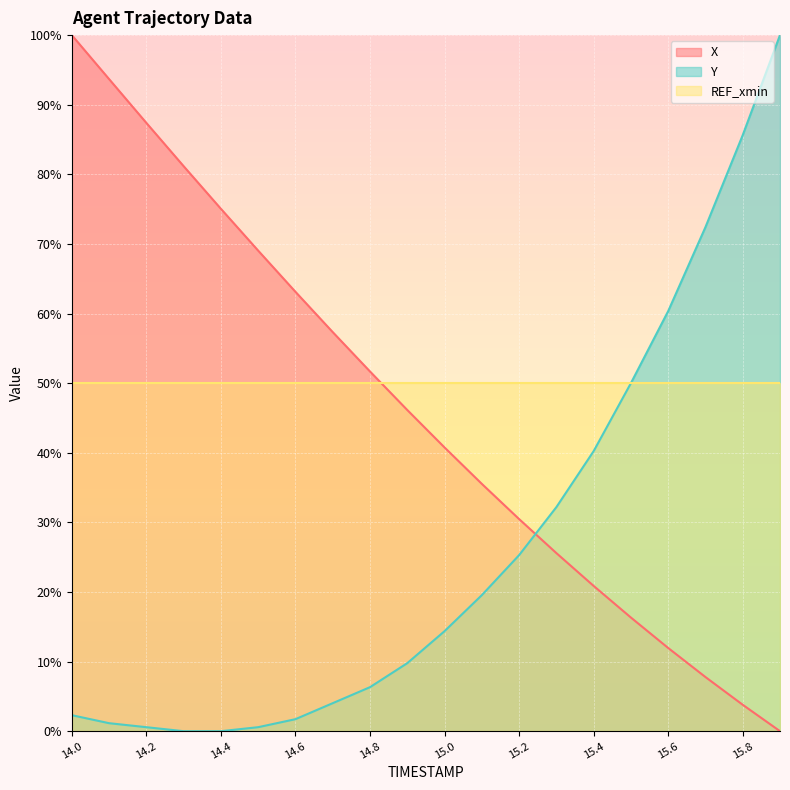

Rank the series by their average value, from lowest to highest.

Y, X, REF_xmin